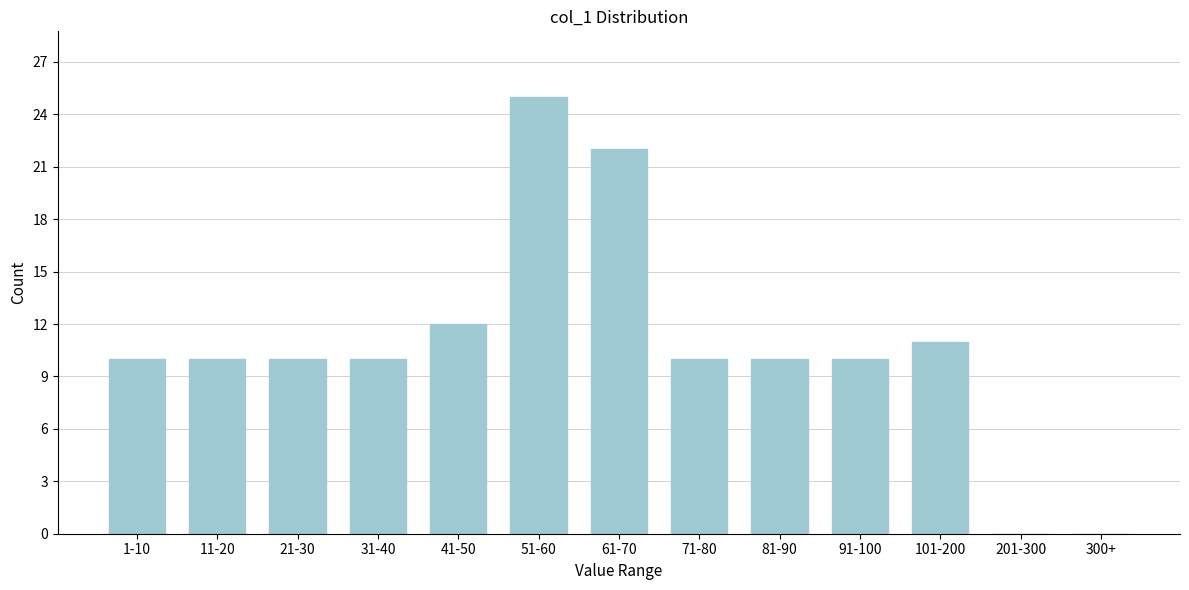

Reading left to right, list all the values displayed in this chart.

1-10=10	11-20=10	21-30=10	31-40=10	41-50=12	51-60=25	61-70=22	71-80=10	81-90=10	91-100=10	101-200=11	201-300=0	300+=0